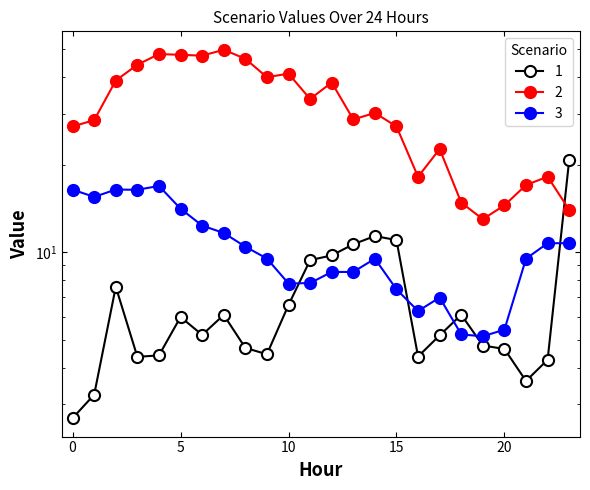

The 1 series shows 9.4 at 11. True or false?

True